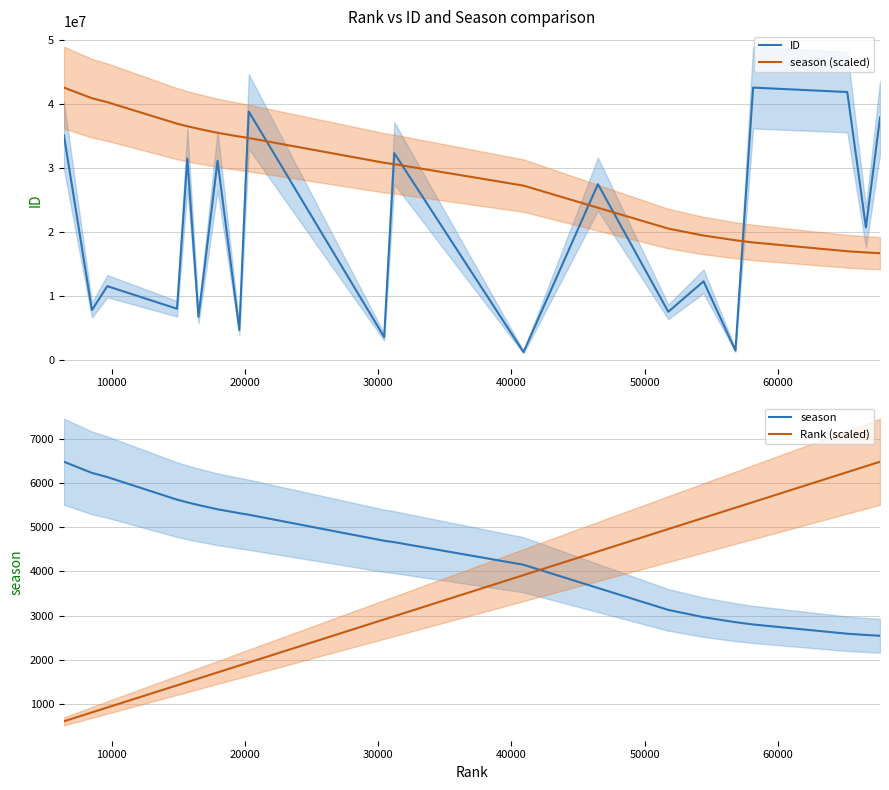

True or false: ID and season cross at least once.

False